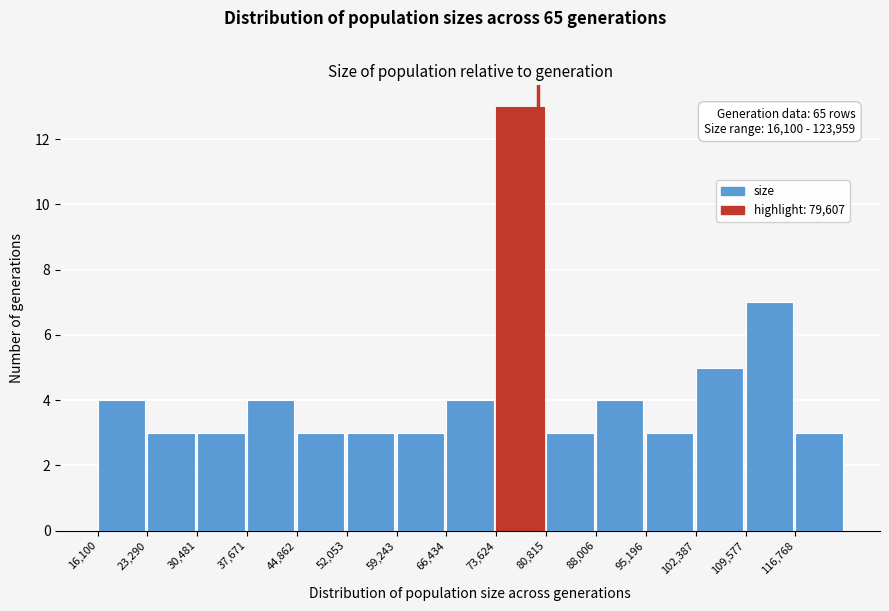

Over which range of the x-axis is the bar tallest?

74000 to 81000